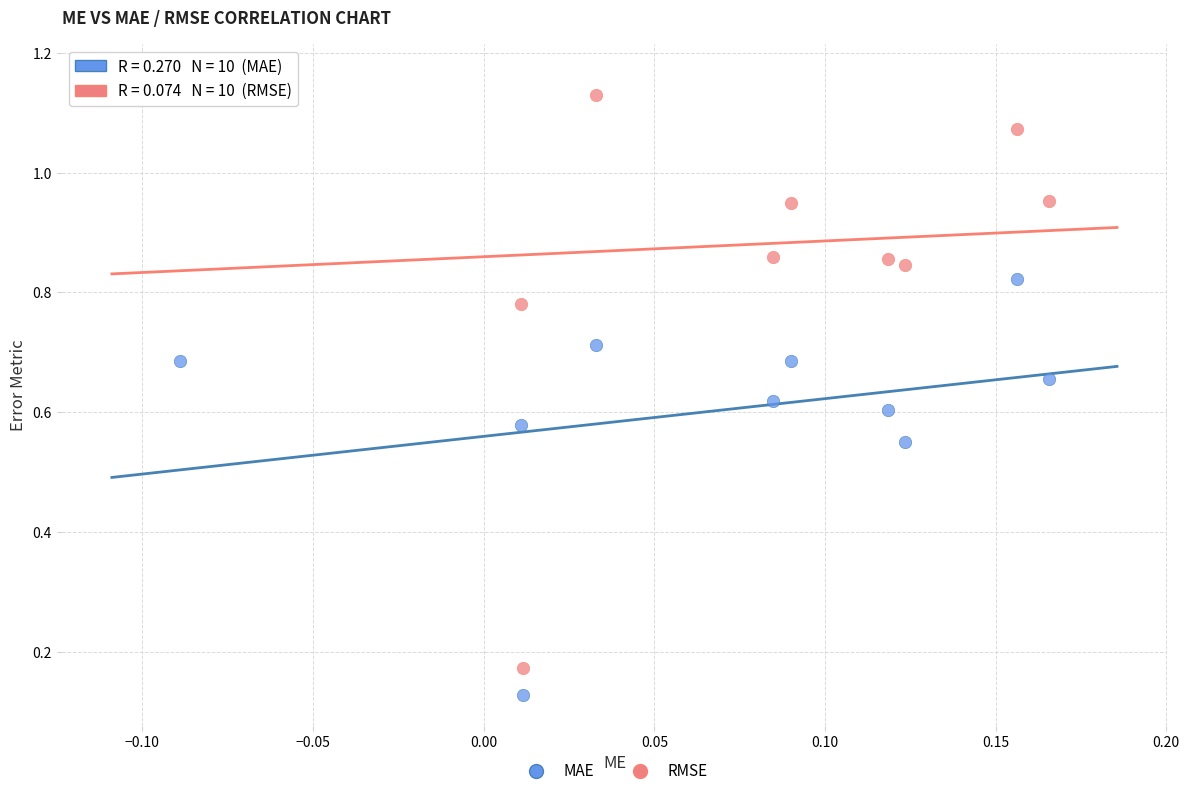

Which series contains the highest Y value?

RMSE